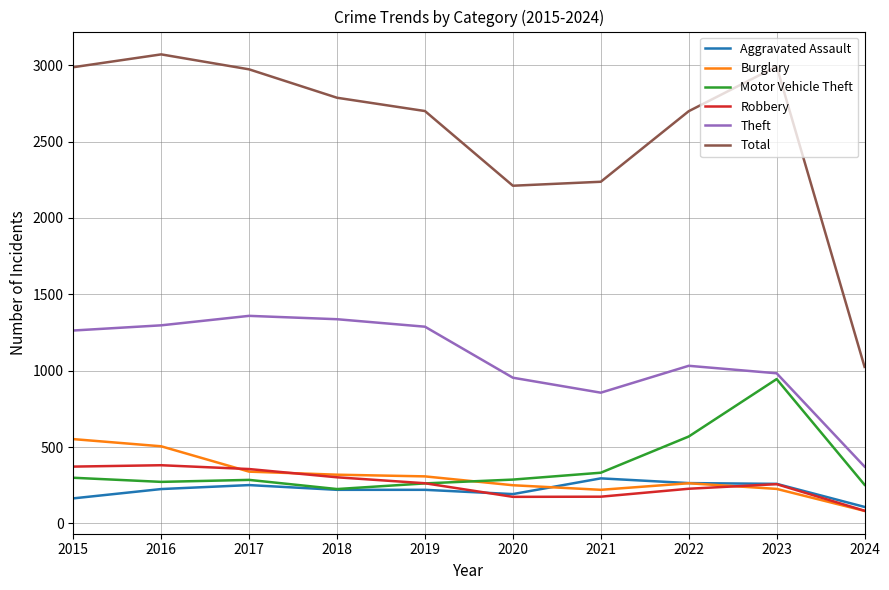

The Robbery series shows 84 at 2019. True or false?

False